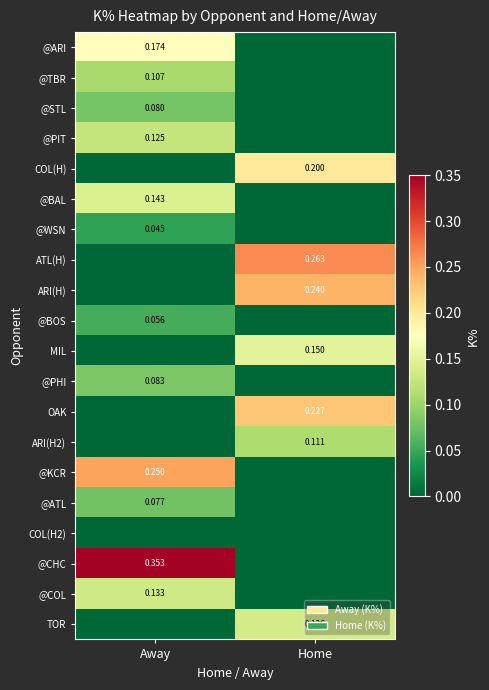

List the labels in order of ARI(H) value, largest first.

Home, Away